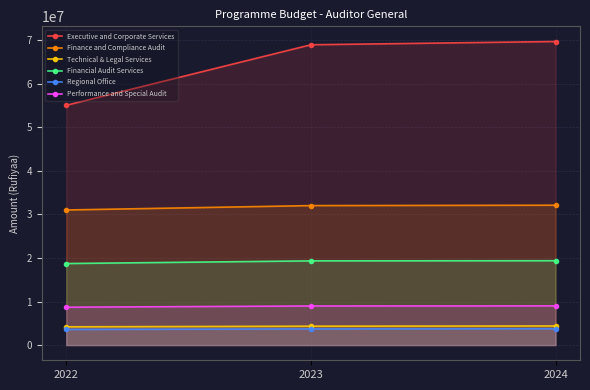

Which label corresponds to the smallest value in the chart?

2022